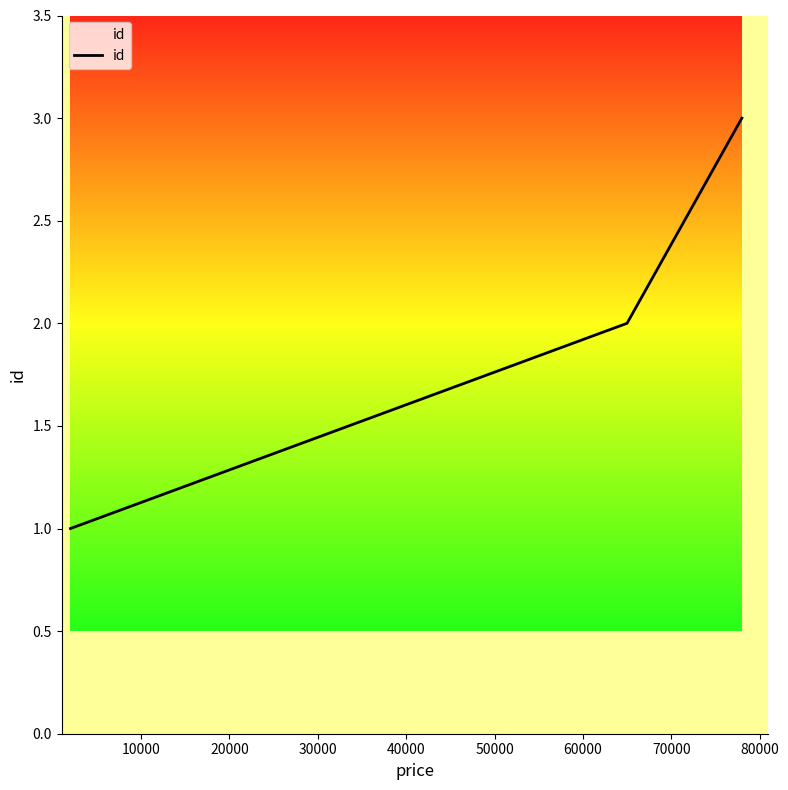

Does the chart display data point markers on the line(s)?

No